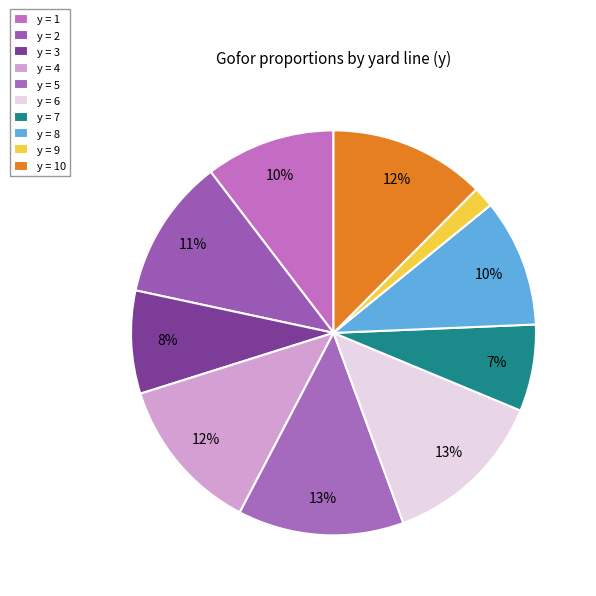

Rank the categories by value from highest to lowest.

y=5, y=6, y=4, y=10, y=2, y=1, y=8, y=3, y=7, y=9